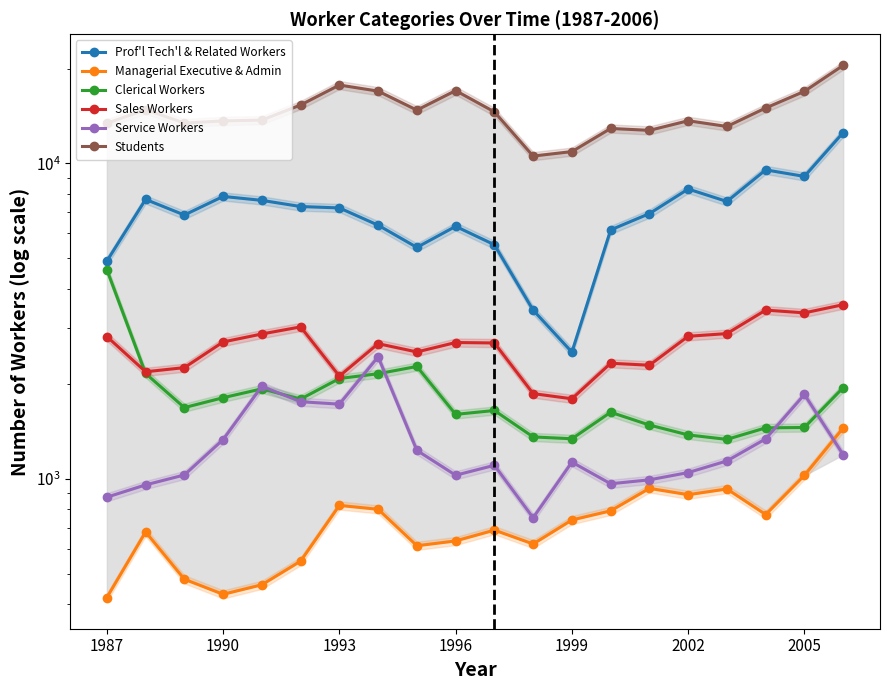

True or false: Managerial Executive & Admin and Clerical Workers cross at least once.

False